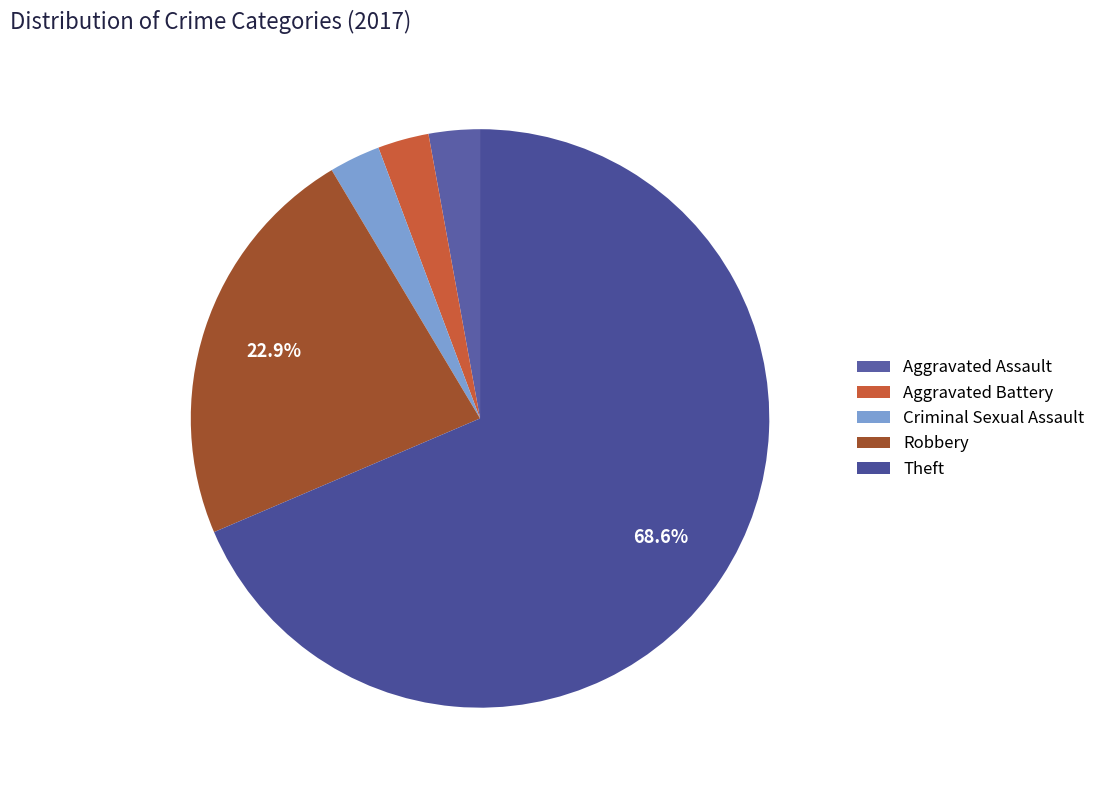

What percentage is the Theft slice, to the nearest percent?

69%